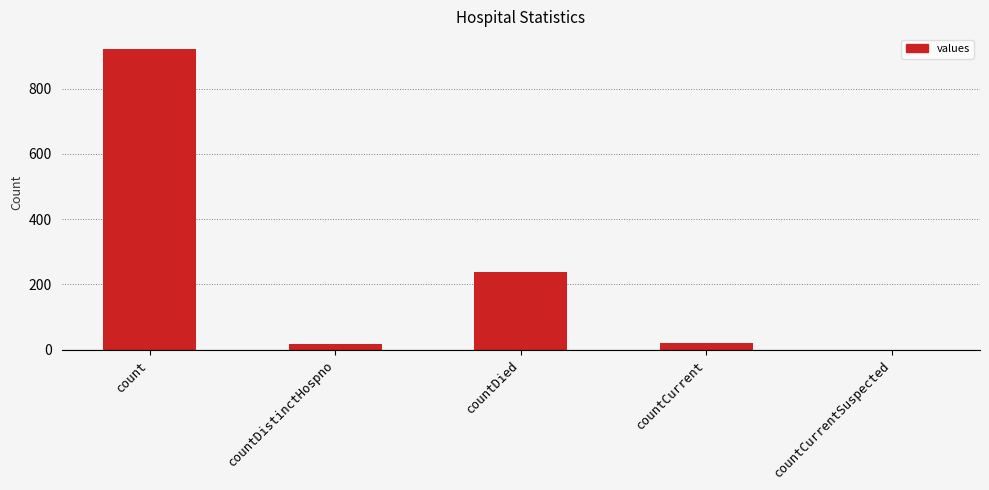

At which category does the chart reach its peak across all series?

count